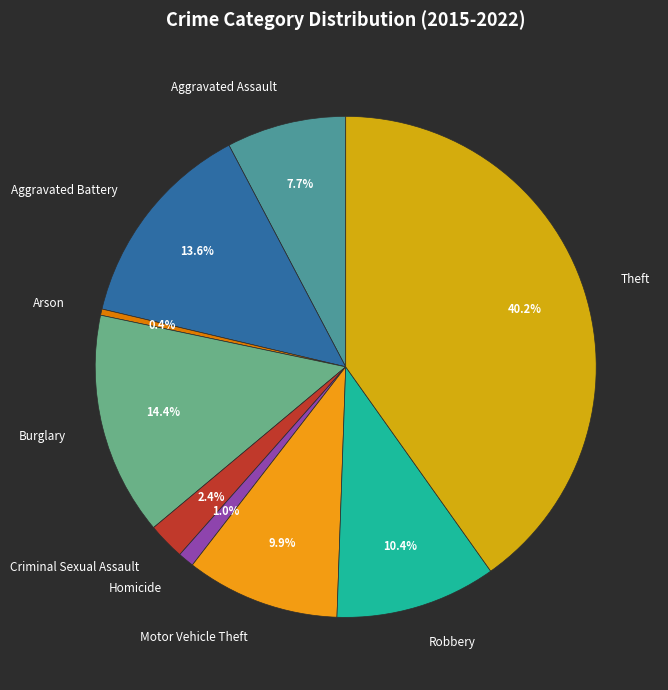

True or false: Burglary accounts for 14% of the total.

True